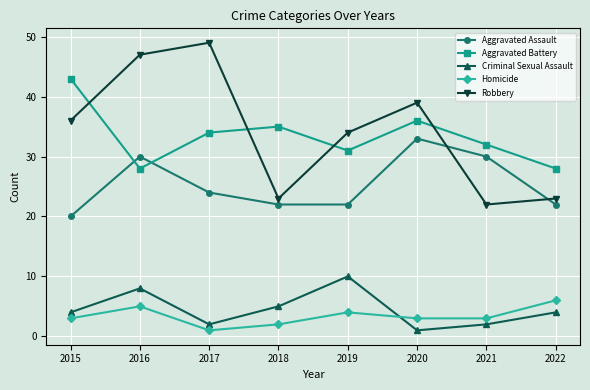

What is the greatest value displayed?

49